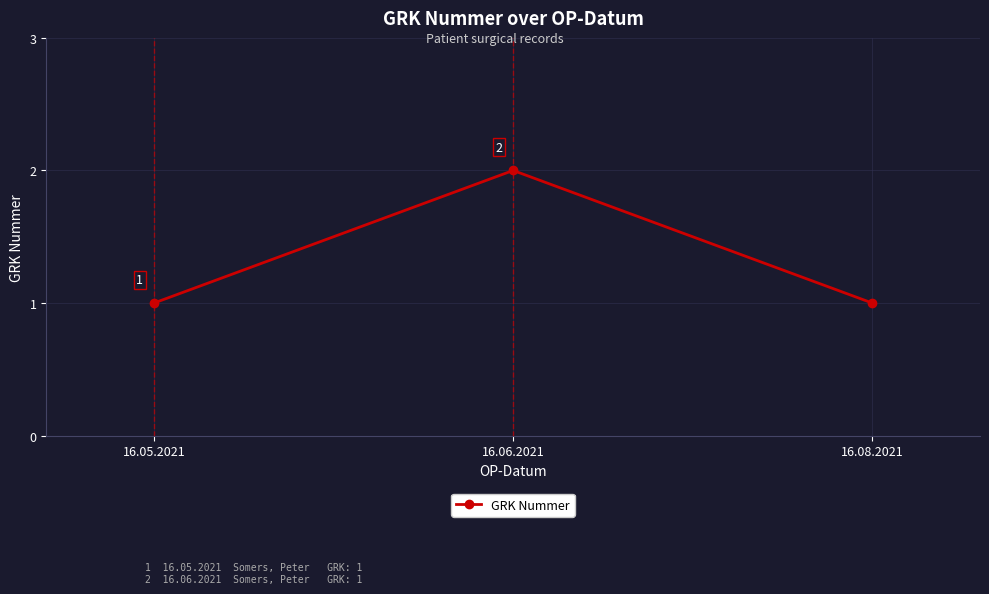

What is the maximum value shown in the chart?

2